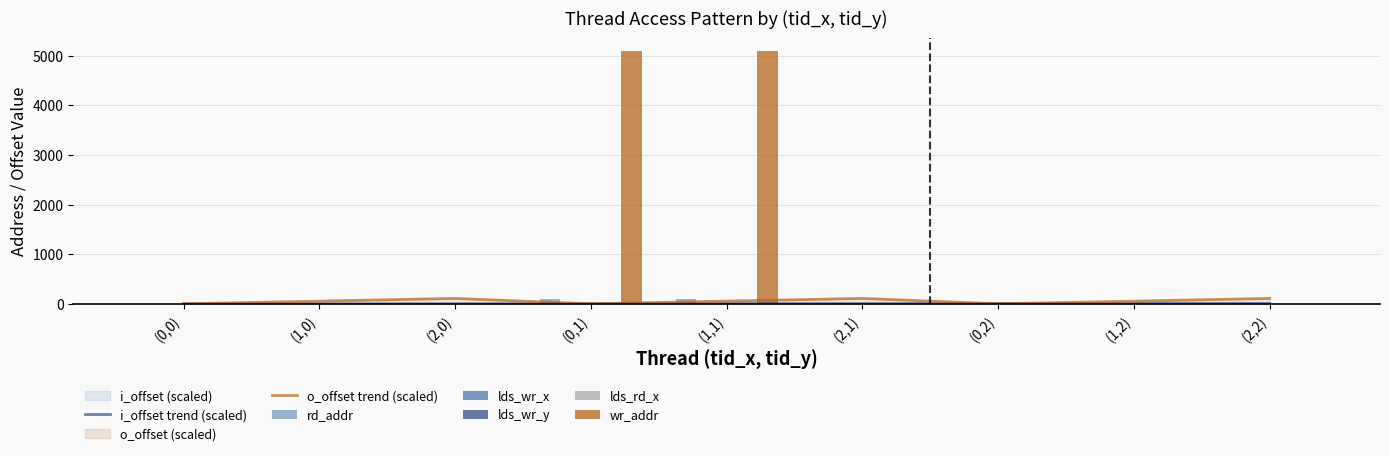

Which series has the widest spread of values?

wr_addr